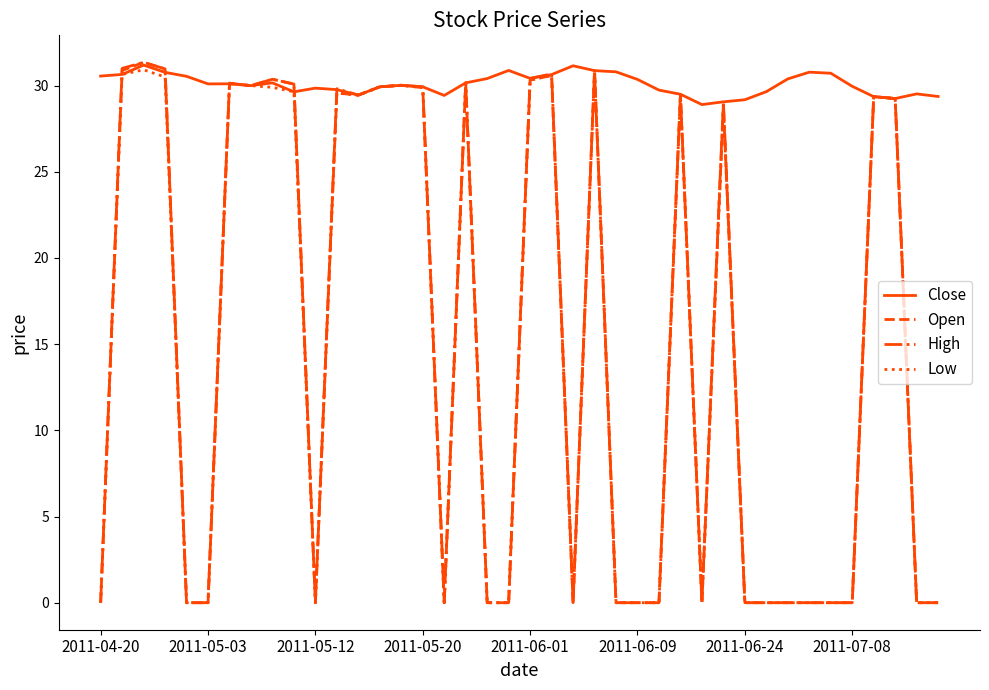

What is the maximum value for Low?

30.9